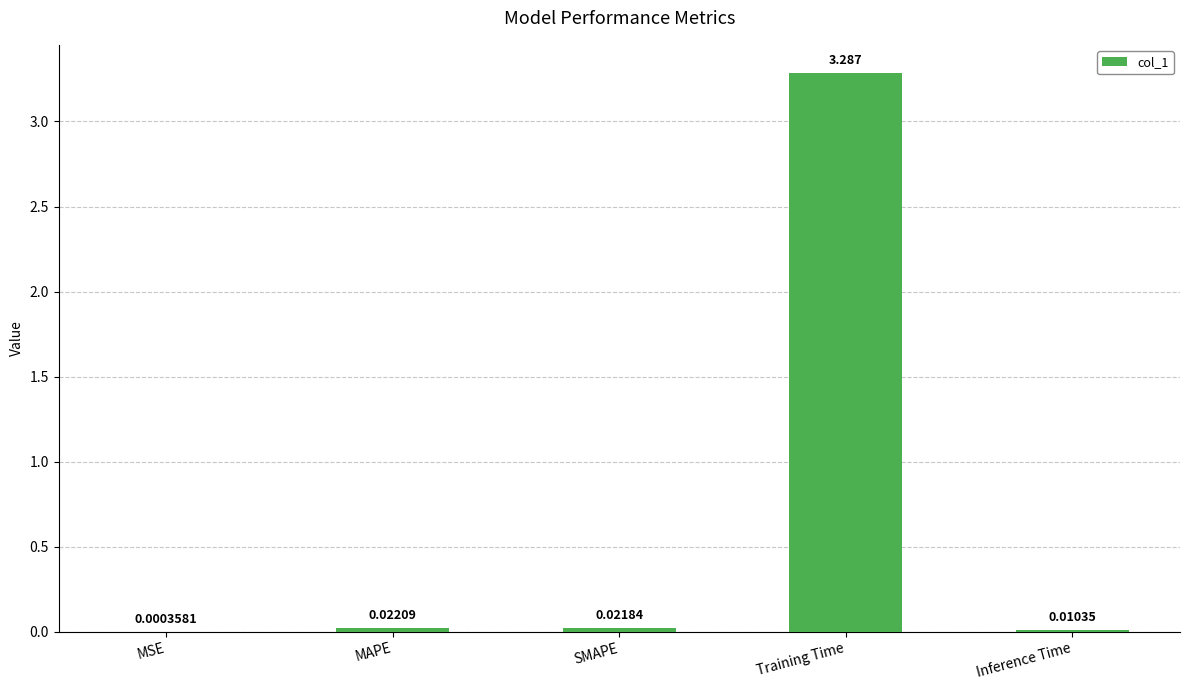

Which has a higher value, SMAPE or MSE?

SMAPE